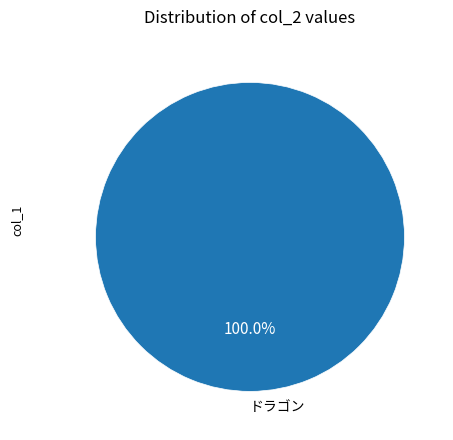

Rank the categories by value from highest to lowest.

ドラゴン